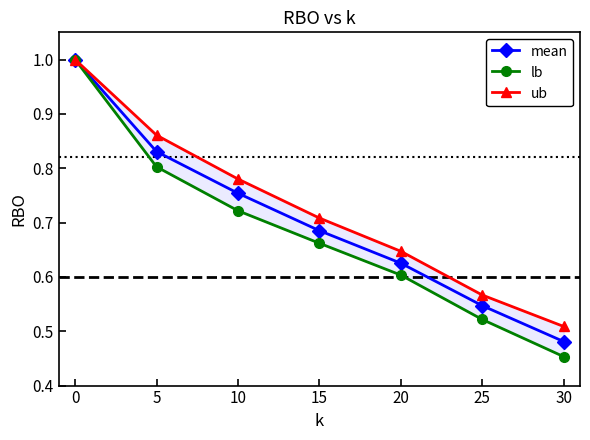

What is the sum of the lb values at 10 and 20?

1.3